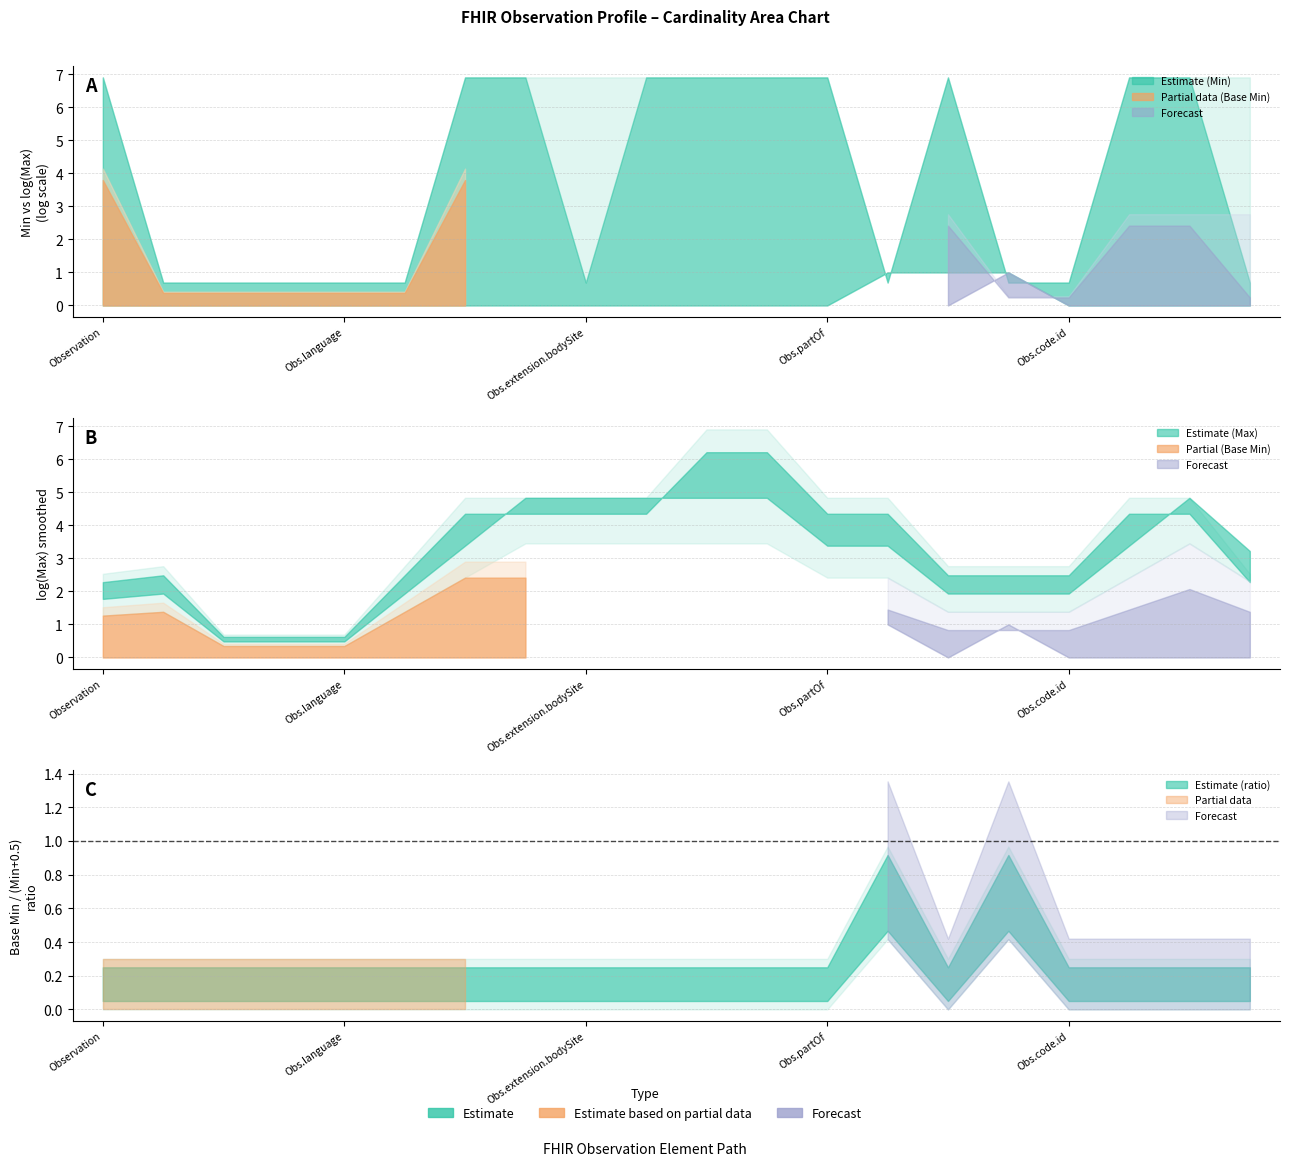

How many interior local valleys does the Max_numeric series have?

2